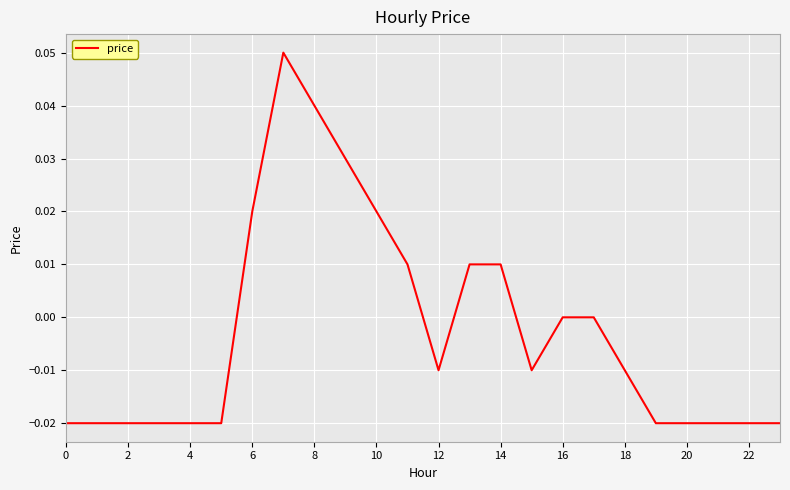

How many lines are shown in the chart?

1